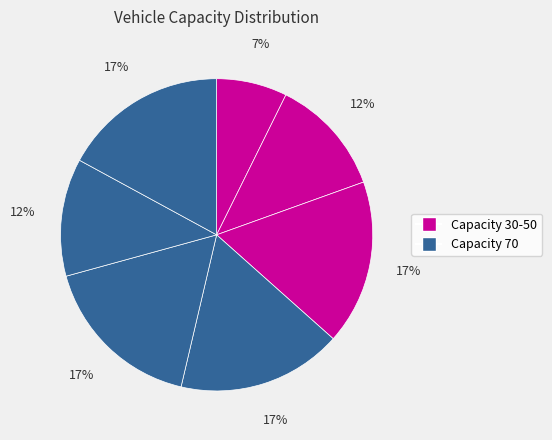

How many segments does this pie chart have?

7